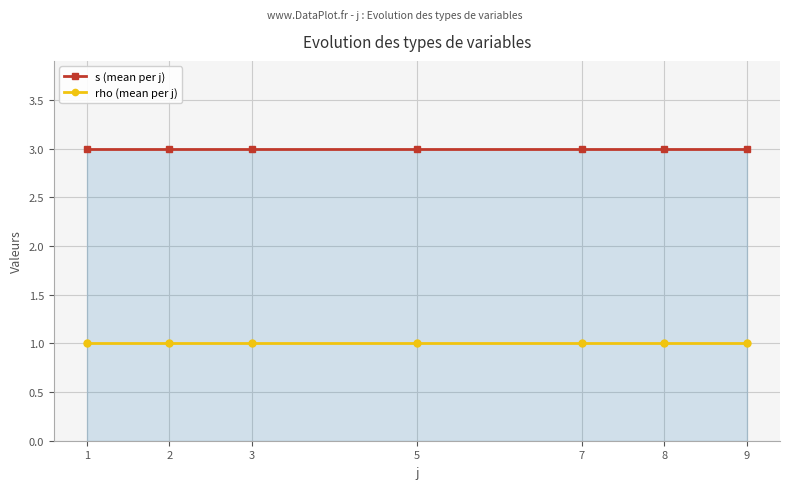

What is the total value across all series at 9?

4